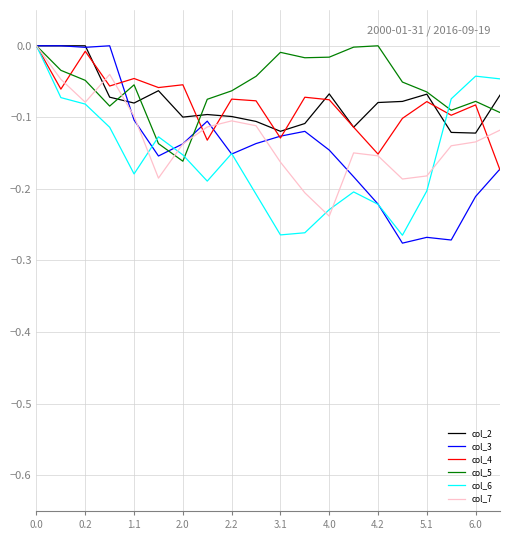

What is the difference between the maximum and second lowest values in the col_3 series?

0.3